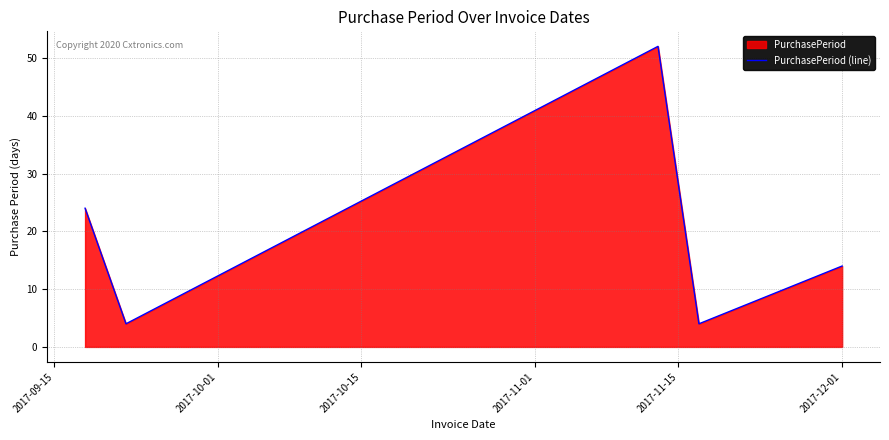

What is the sum of all values?

98